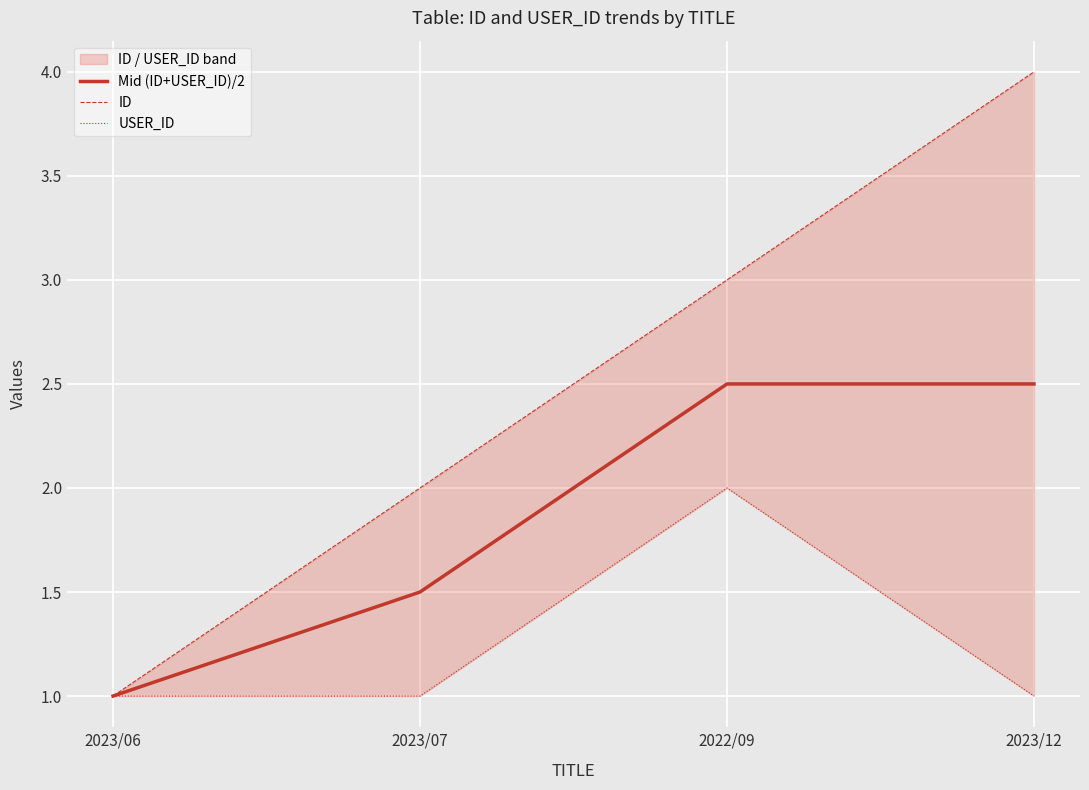

What is the average value of the ID series?

2.5